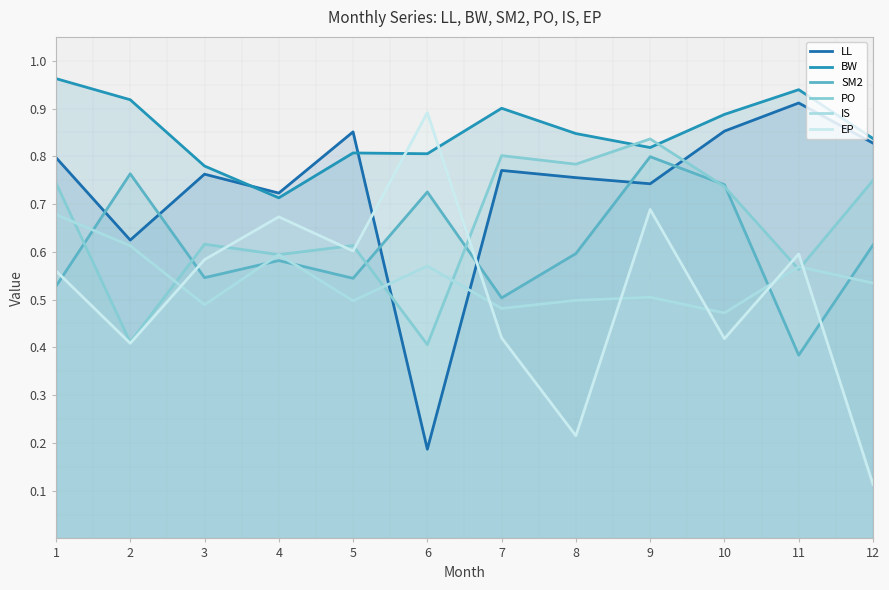

Count the SM2 values in the range 0 to 1.

12